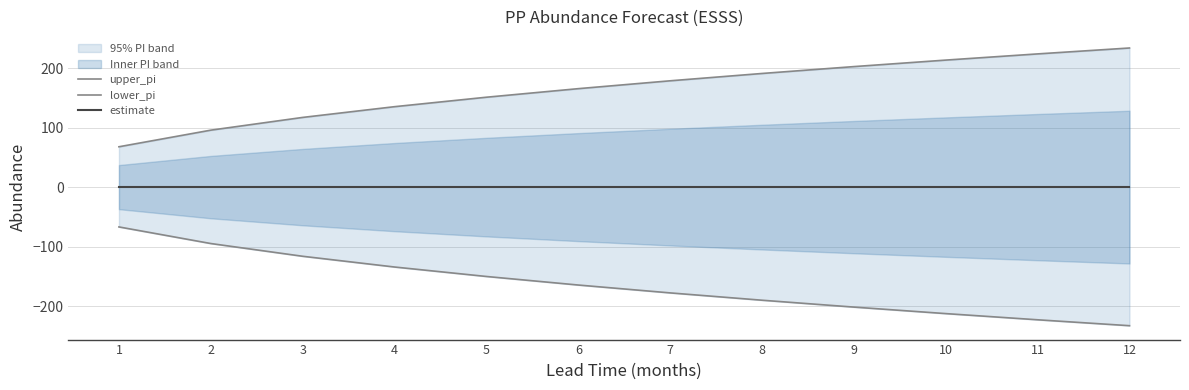

What is the total value across all series at 11?

3.0